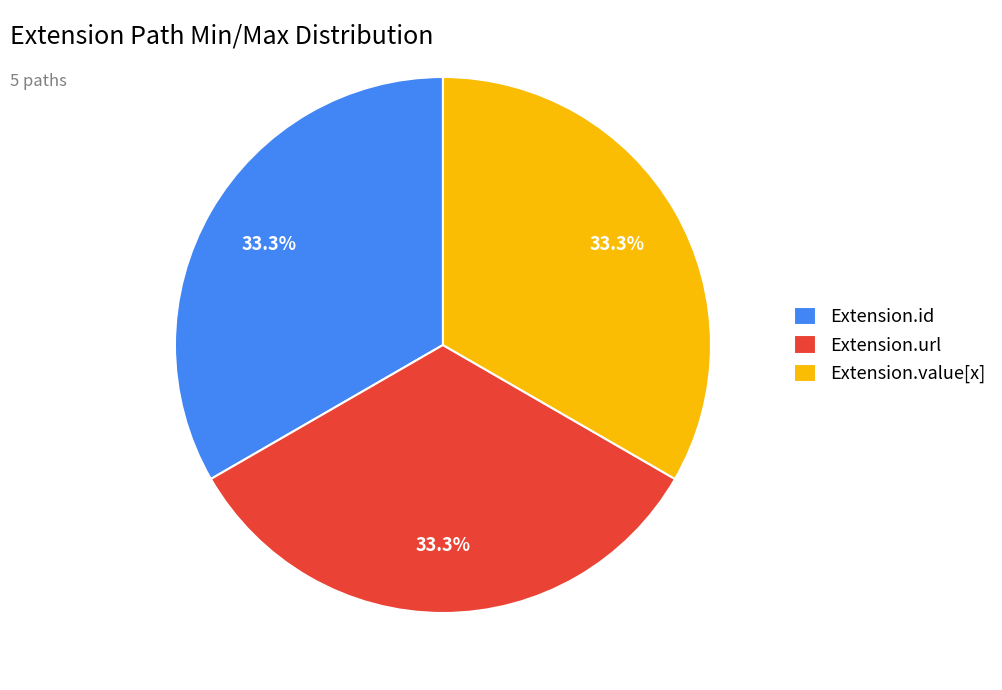

Does Extension.url represent more than half of the total?

No